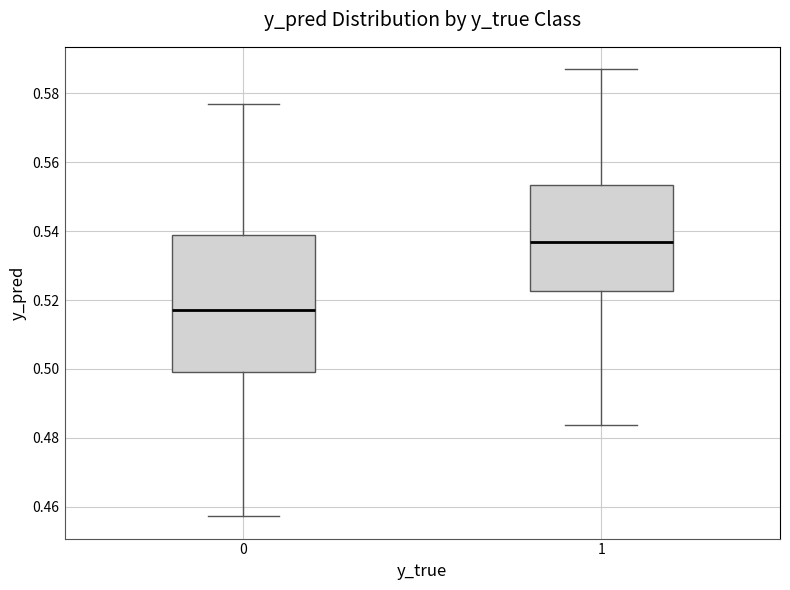

Where does the lower whisker of the box at x = 1 end on the y-axis? The values are not printed on the chart, so give them approximately, as read against the axis.

0.484